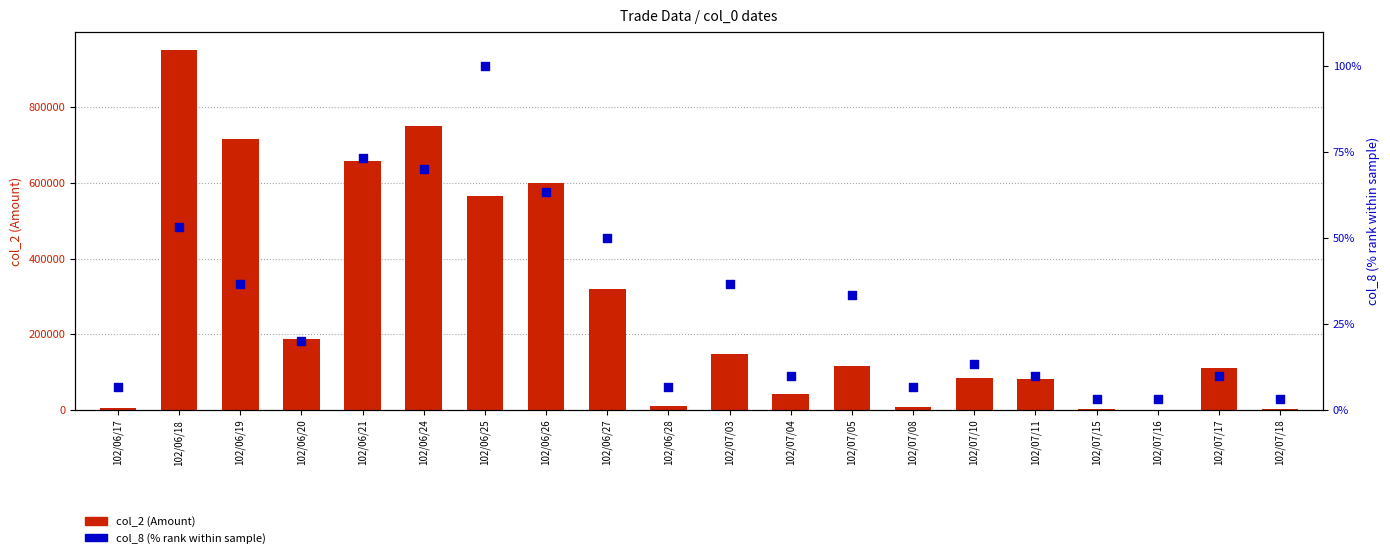

What is the total value across all series at 102/06/25?

565570.0